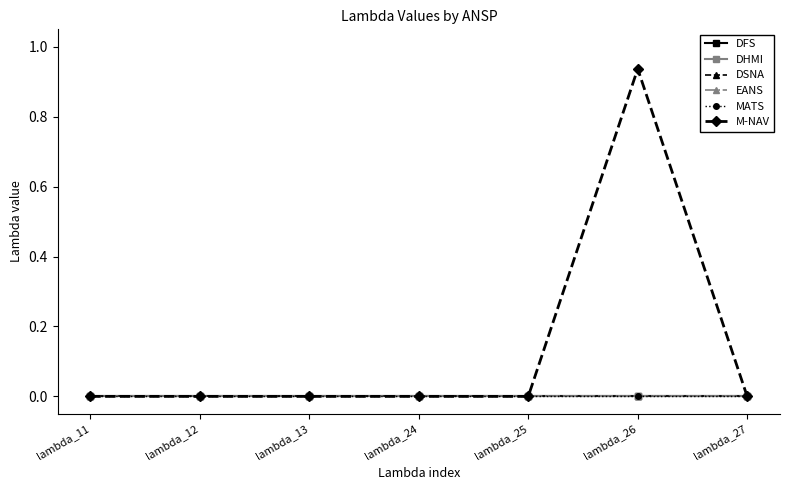

True or false: MATS has a value of 0.0 at lambda_11.

True